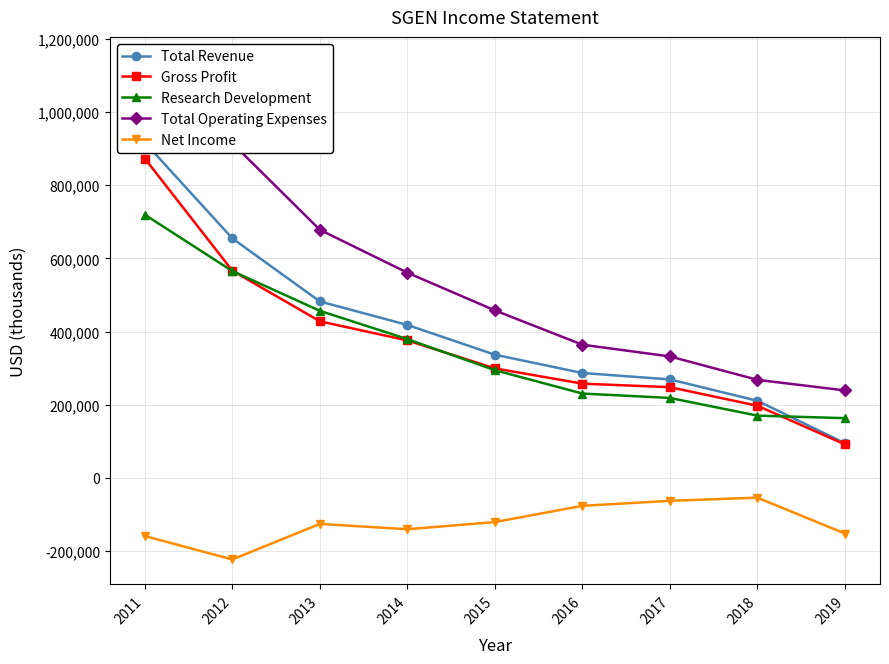

At which category is the sum across all series the highest?

2011